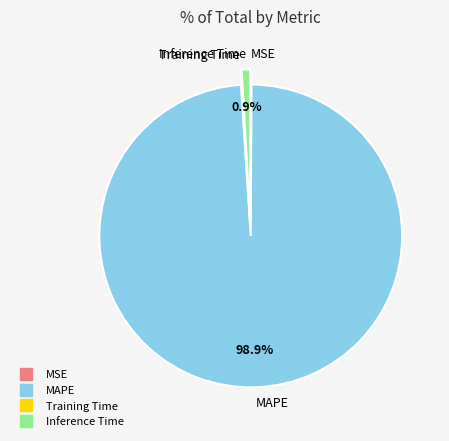

What portion of the pie excludes Inference Time?

99.1%